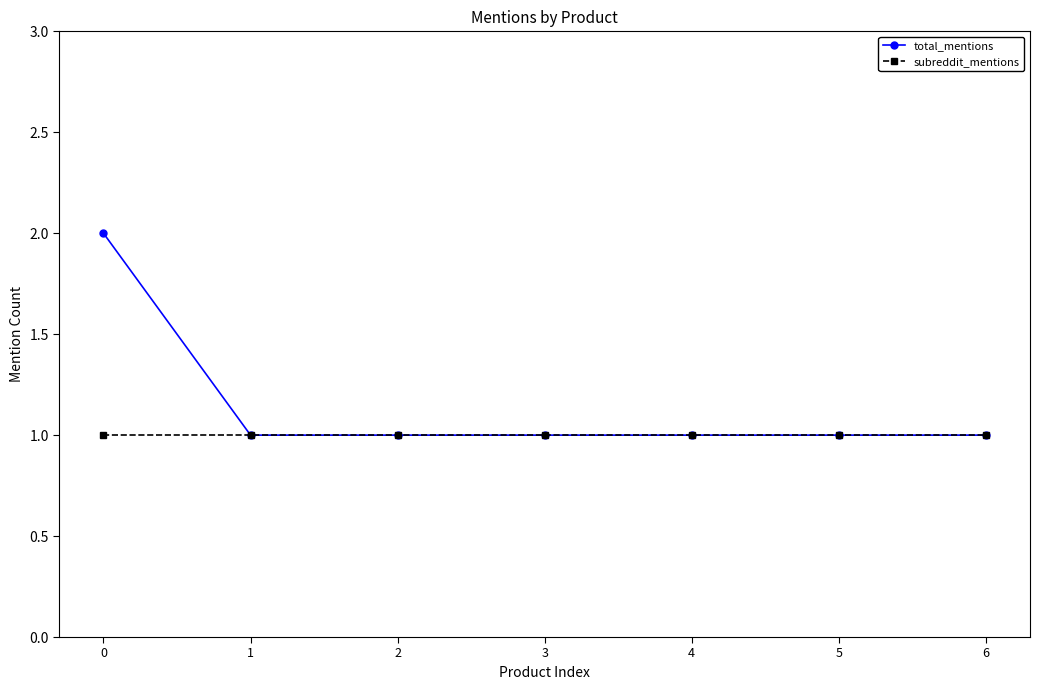

Reading left to right, transcribe all the data shown in this chart.

total_mentions: 0=2	1=1	2=1	3=1	4=1	5=1	6=1
subreddit_mentions: 0=1	1=1	2=1	3=1	4=1	5=1	6=1